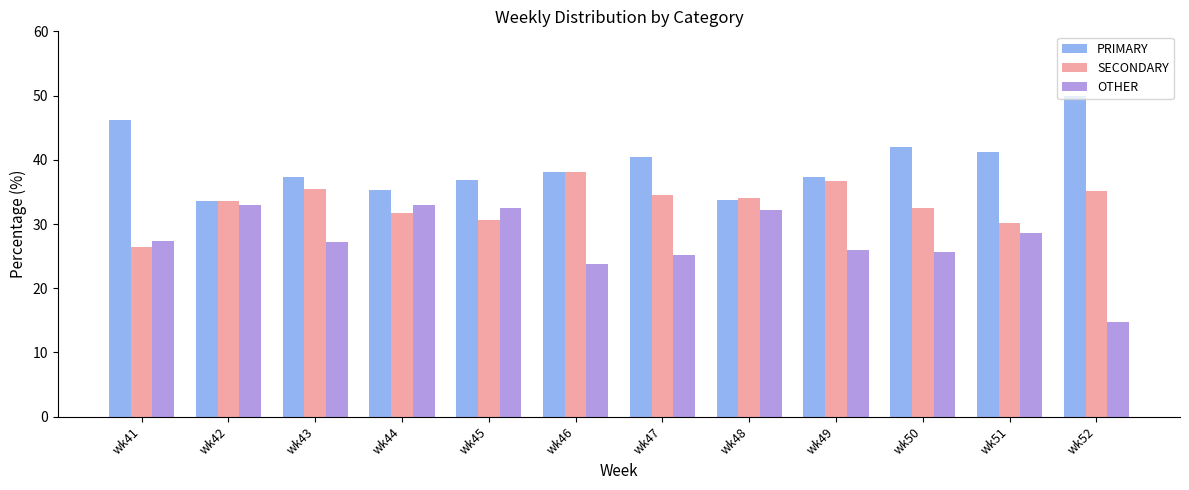

Which series has the widest spread of values?

OTHER